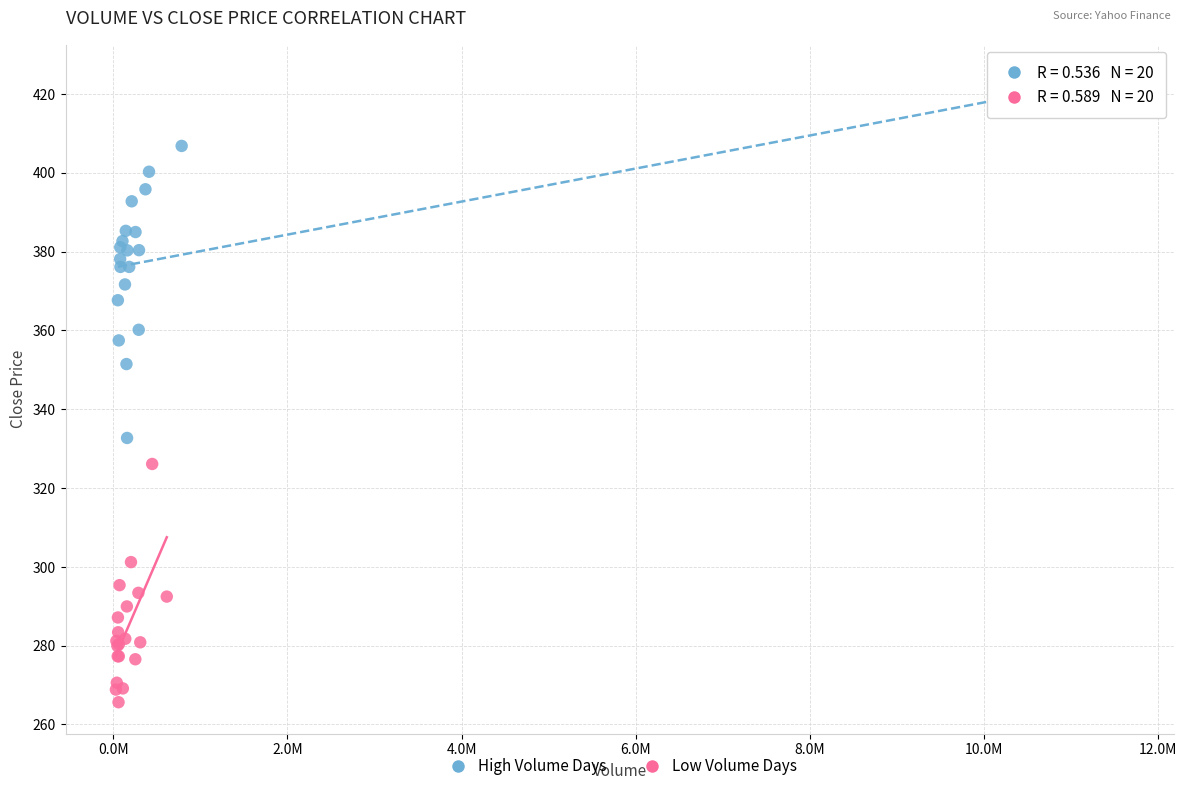

What are all the series names shown in the legend?

High Volume Days, Low Volume Days